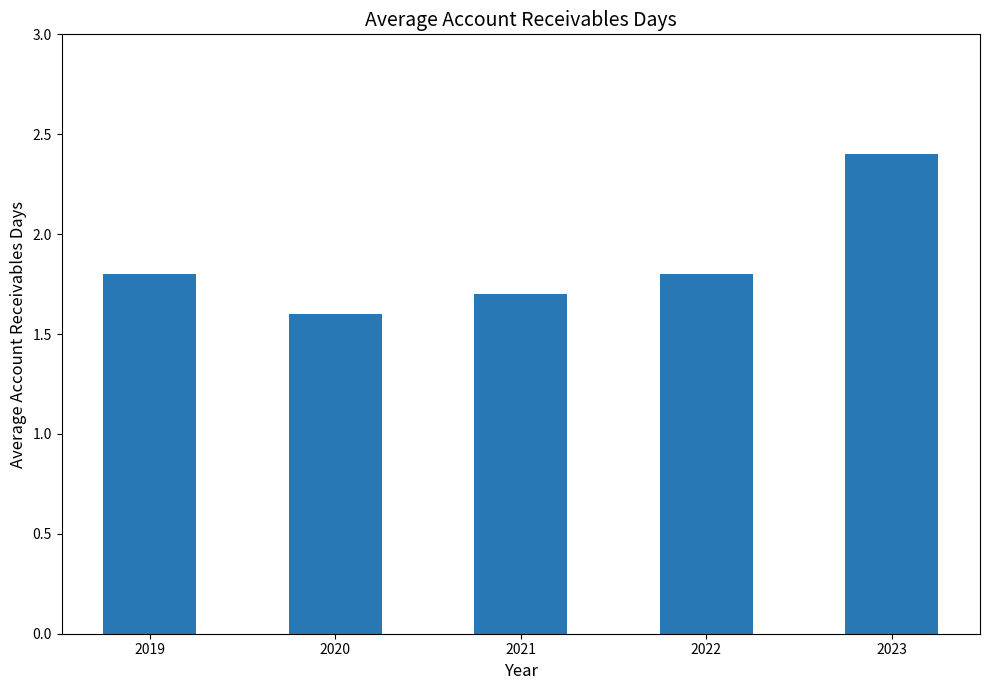

Approximately how many times larger is the value at 2019 compared to 2020?

1.1